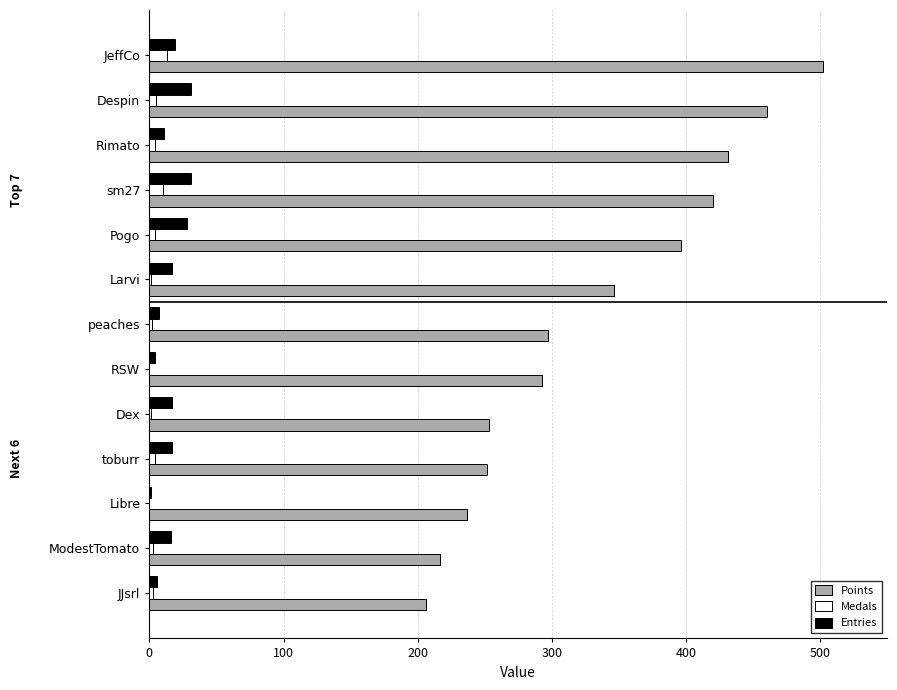

What is the sum of all Entries values?

205